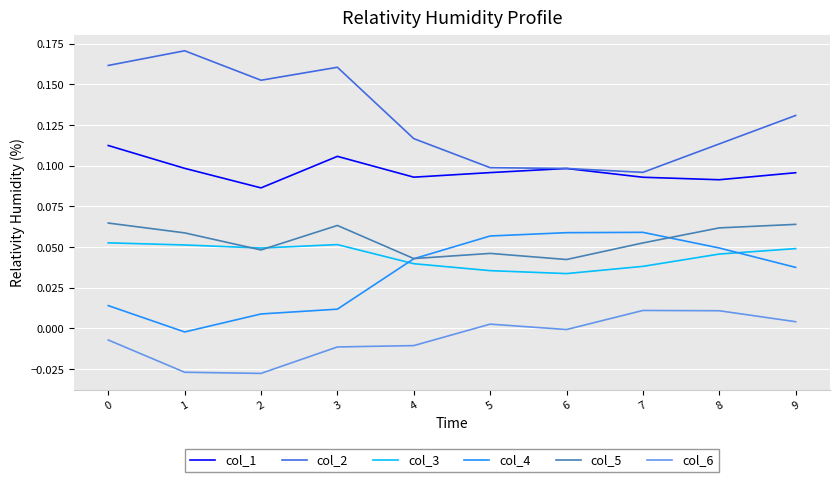

What is the total value across all series at 2?

0.3